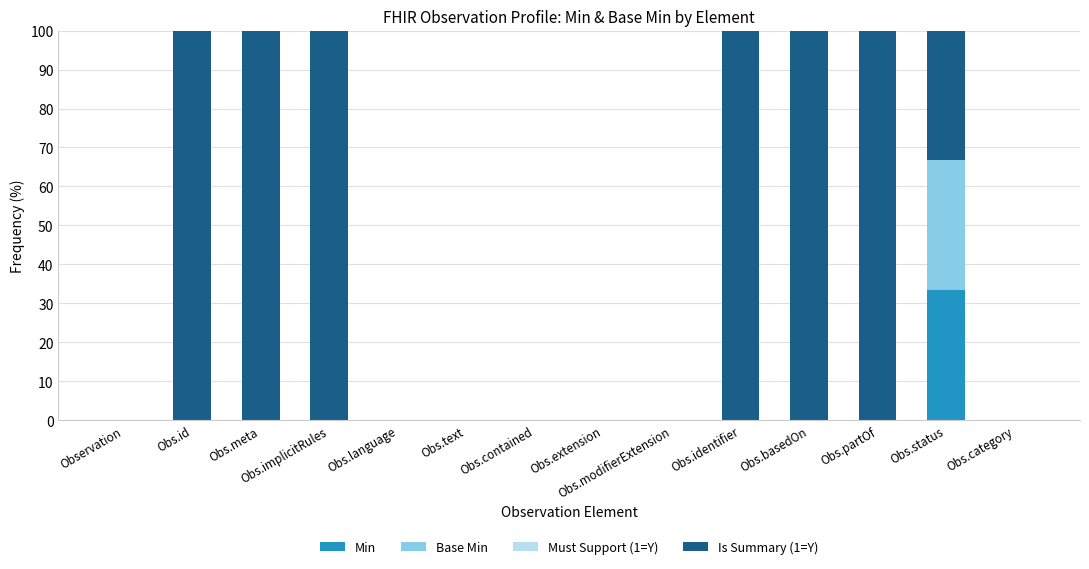

What is the total value across all series at Obs.partOf?

100.0